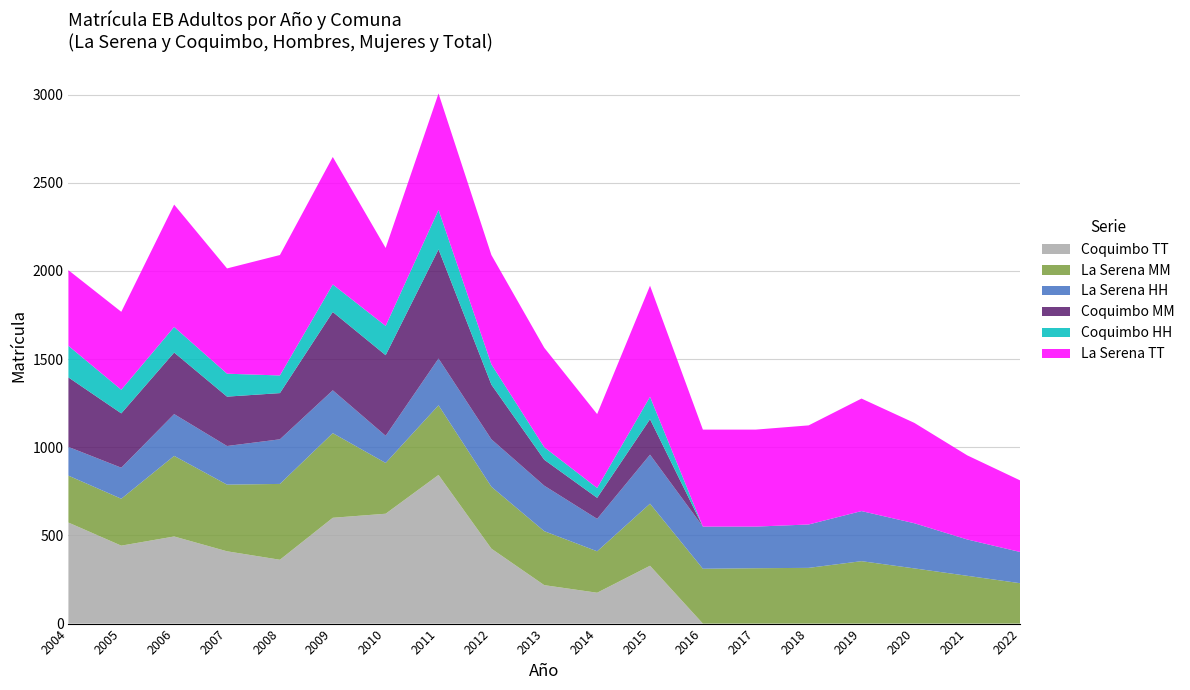

Reading left to right, transcribe all the data shown in this chart.

La Serena HH: 2004=163	2005=176	2006=237	2007=219	2008=253	2009=243	2010=154	2011=265	2012=269	2013=258	2014=184	2015=278	2016=239	2017=236	2018=246	2019=284	2020=256	2021=206	2022=177
La Serena MM: 2004=266	2005=266	2006=457	2007=378	2008=430	2009=480	2010=288	2011=395	2012=351	2013=306	2014=235	2015=352	2016=311	2017=314	2018=316	2019=354	2020=313	2021=271	2022=229
Coquimbo HH: 2004=179	2005=134	2006=145	2007=130	2008=100	2009=156	2010=166	2011=224	2012=115	2013=71	2014=56	2015=127	2016=0	2017=0	2018=0	2019=0	2020=0	2021=0	2022=0
Coquimbo MM: 2004=394	2005=308	2006=349	2007=280	2008=262	2009=444	2010=457	2011=619	2012=310	2013=147	2014=119	2015=201	2016=0	2017=0	2018=0	2019=0	2020=0	2021=0	2022=0
La Serena TT: 2004=429	2005=442	2006=694	2007=597	2008=683	2009=723	2010=442	2011=660	2012=620	2013=564	2014=419	2015=630	2016=550	2017=550	2018=562	2019=638	2020=569	2021=477	2022=406
Coquimbo TT: 2004=573	2005=442	2006=494	2007=410	2008=362	2009=600	2010=623	2011=843	2012=425	2013=218	2014=175	2015=328	2016=0	2017=0	2018=0	2019=0	2020=0	2021=0	2022=0